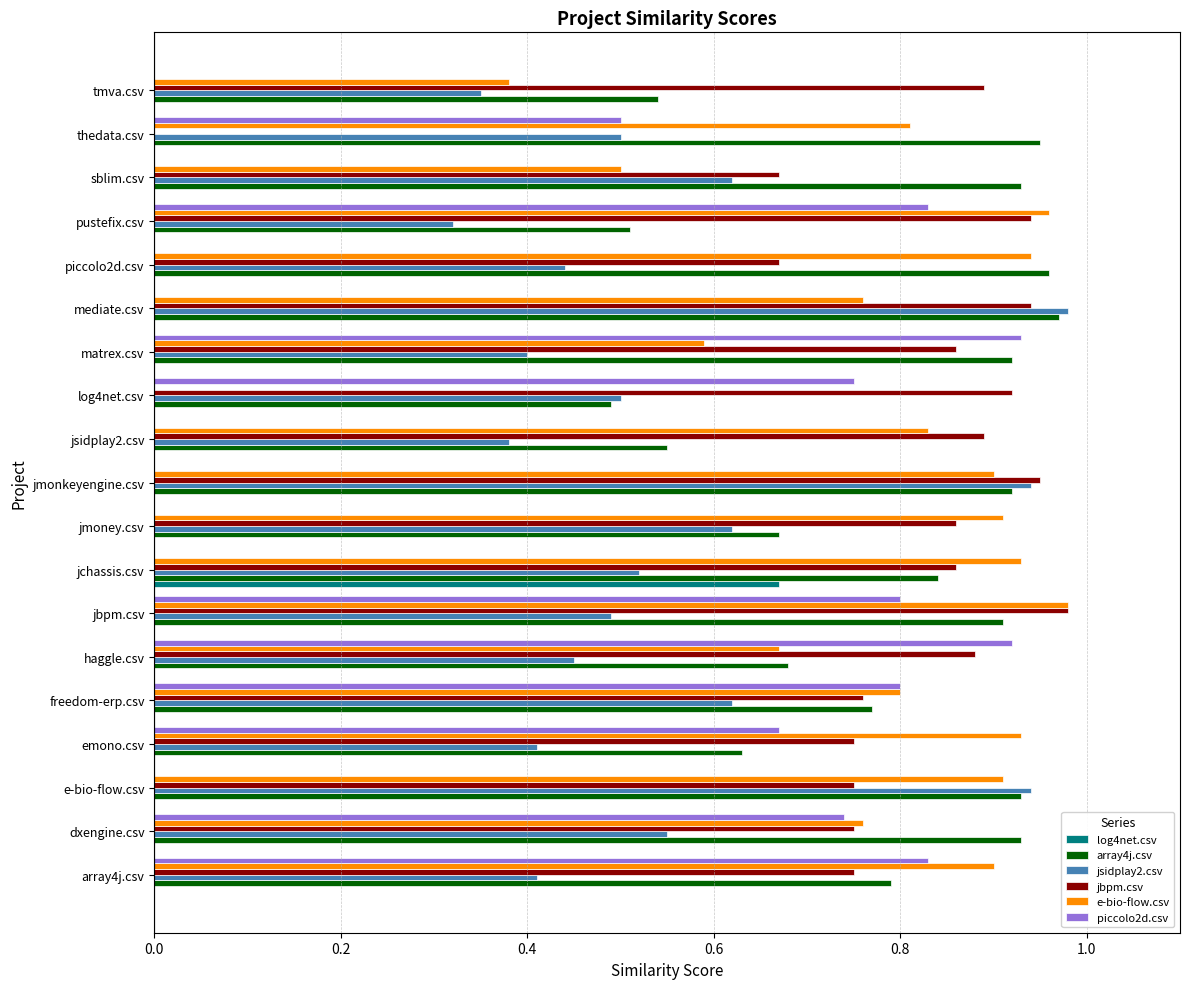

At which category is the sum across all series the highest?

jbpm.csv